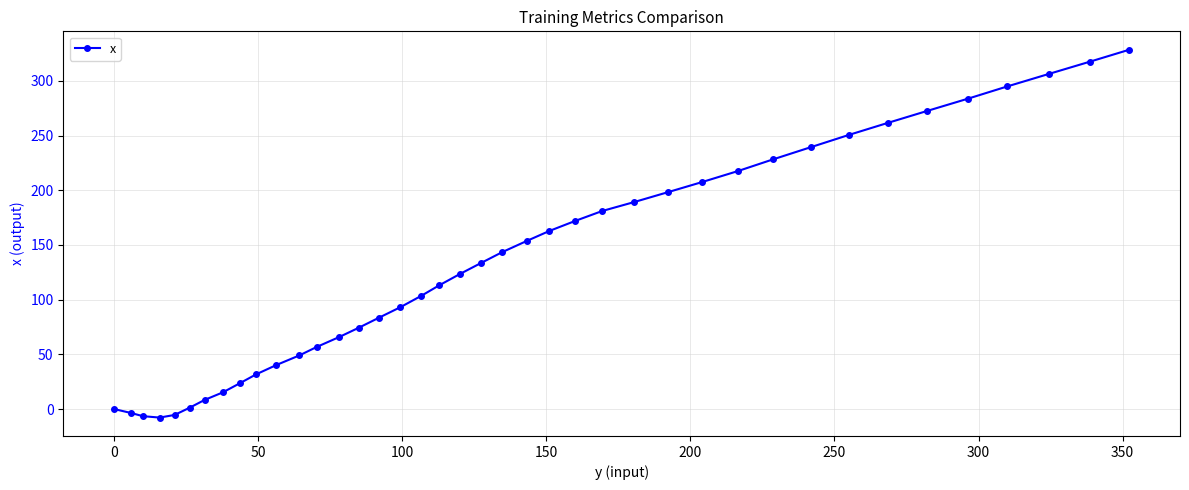

What is the difference between the second highest and second lowest values?

324.1